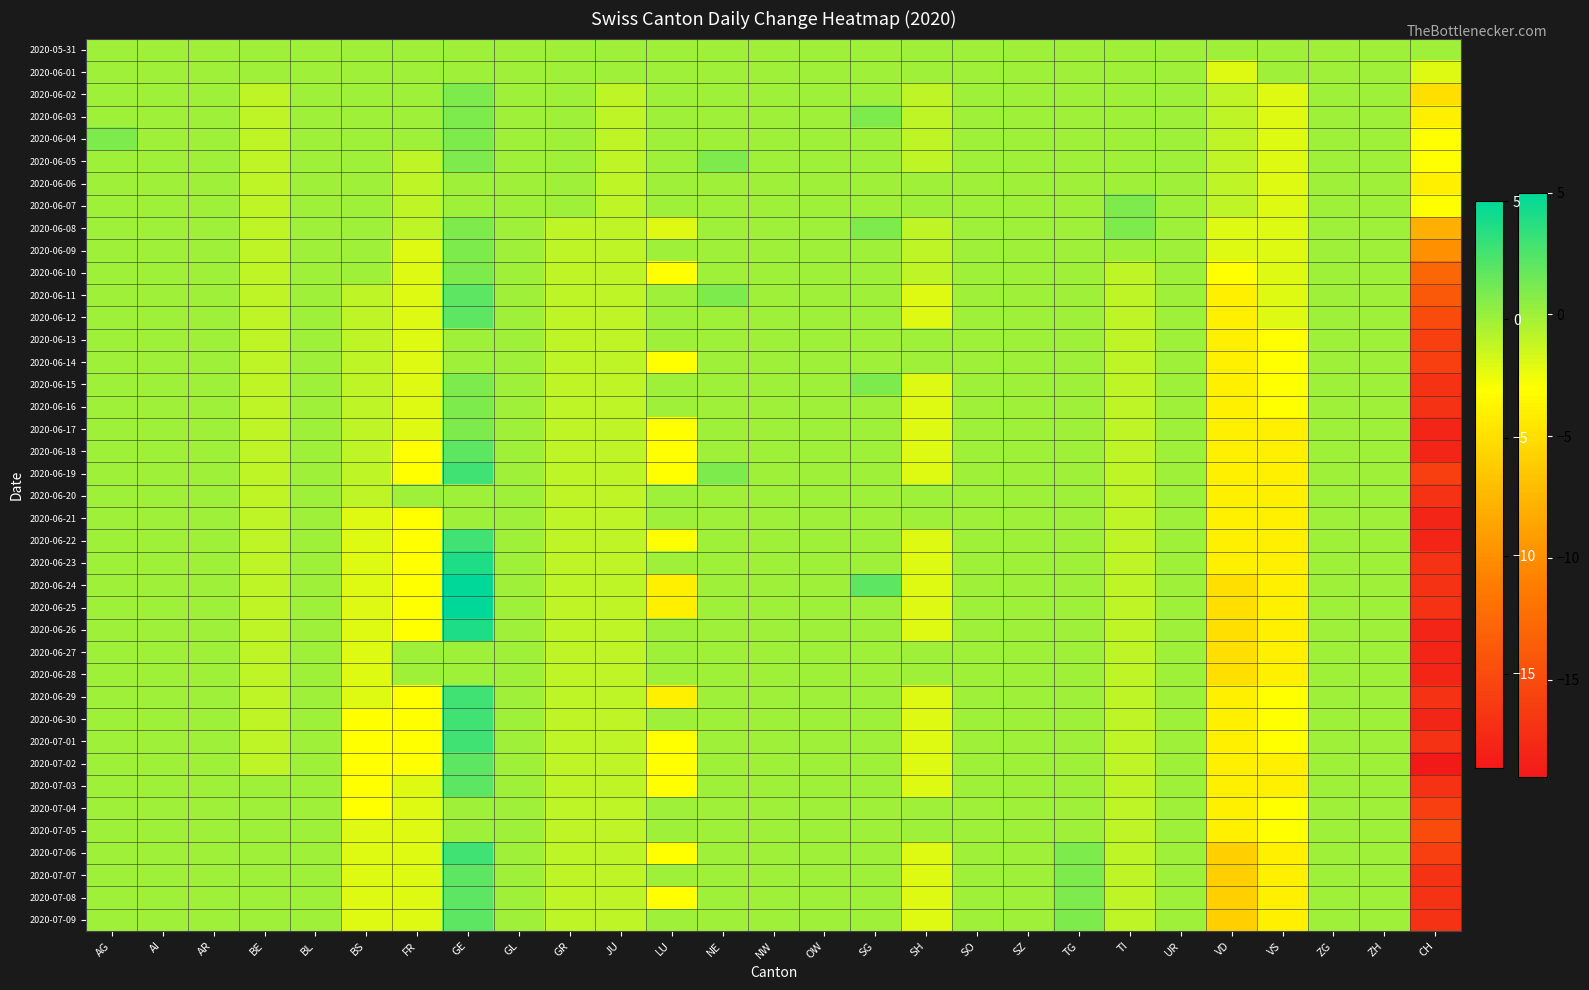

Reading left to right, transcribe all the data shown in this chart.

2020-05-31: AG=0	AI=0	AR=0	BE=0	BL=0	BS=0	FR=0	GE=0	GL=0	GR=0	JU=0	LU=0	NE=0	NW=0	OW=0	SG=0	SH=0	SO=0	SZ=0	TG=0	TI=0	UR=0	VD=0	VS=0	ZG=0	ZH=0	CH=0
2020-06-01: AG=0	AI=0	AR=0	BE=0	BL=0	BS=0	FR=0	GE=0	GL=0	GR=0	JU=0	LU=0	NE=0	NW=0	OW=0	SG=0	SH=0	SO=0	SZ=0	TG=0	TI=0	UR=0	VD=-2	VS=0	ZG=0	ZH=0	CH=-2
2020-06-02: AG=0	AI=0	AR=0	BE=-1	BL=0	BS=0	FR=0	GE=1	GL=0	GR=0	JU=-1	LU=0	NE=0	NW=0	OW=0	SG=0	SH=-1	SO=0	SZ=0	TG=0	TI=0	UR=0	VD=-1	VS=-2	ZG=0	ZH=0	CH=-5
2020-06-03: AG=0	AI=0	AR=0	BE=-1	BL=0	BS=0	FR=0	GE=1	GL=0	GR=0	JU=-1	LU=0	NE=0	NW=0	OW=0	SG=1	SH=-1	SO=0	SZ=0	TG=0	TI=0	UR=0	VD=-1	VS=-2	ZG=0	ZH=0	CH=-4
2020-06-04: AG=1	AI=0	AR=0	BE=-1	BL=0	BS=0	FR=0	GE=1	GL=0	GR=0	JU=-1	LU=0	NE=0	NW=0	OW=0	SG=0	SH=-1	SO=0	SZ=0	TG=0	TI=0	UR=0	VD=-1	VS=-2	ZG=0	ZH=0	CH=-3
2020-06-05: AG=0	AI=0	AR=0	BE=-1	BL=0	BS=0	FR=-1	GE=1	GL=0	GR=0	JU=-1	LU=0	NE=1	NW=0	OW=0	SG=0	SH=-1	SO=0	SZ=0	TG=0	TI=0	UR=0	VD=-1	VS=-2	ZG=0	ZH=0	CH=-3
2020-06-06: AG=0	AI=0	AR=0	BE=-1	BL=0	BS=0	FR=-1	GE=0	GL=0	GR=0	JU=-1	LU=0	NE=0	NW=0	OW=0	SG=0	SH=0	SO=0	SZ=0	TG=0	TI=0	UR=0	VD=-1	VS=-2	ZG=0	ZH=0	CH=-4
2020-06-07: AG=0	AI=0	AR=0	BE=-1	BL=0	BS=0	FR=-1	GE=0	GL=0	GR=0	JU=-1	LU=0	NE=0	NW=0	OW=0	SG=0	SH=0	SO=0	SZ=0	TG=0	TI=1	UR=0	VD=-1	VS=-2	ZG=0	ZH=0	CH=-3
2020-06-08: AG=0	AI=0	AR=0	BE=-1	BL=0	BS=0	FR=-1	GE=1	GL=0	GR=-1	JU=-1	LU=-2	NE=0	NW=0	OW=0	SG=1	SH=-1	SO=0	SZ=0	TG=0	TI=1	UR=0	VD=-2	VS=-2	ZG=0	ZH=0	CH=-8
2020-06-09: AG=0	AI=0	AR=0	BE=-1	BL=0	BS=0	FR=-2	GE=1	GL=0	GR=-1	JU=-1	LU=0	NE=0	NW=0	OW=0	SG=0	SH=-1	SO=0	SZ=0	TG=0	TI=0	UR=0	VD=-2	VS=-2	ZG=0	ZH=0	CH=-10
2020-06-10: AG=0	AI=0	AR=0	BE=-1	BL=0	BS=0	FR=-2	GE=1	GL=0	GR=-1	JU=-1	LU=-3	NE=0	NW=0	OW=0	SG=0	SH=-1	SO=0	SZ=0	TG=0	TI=-1	UR=0	VD=-3	VS=-2	ZG=0	ZH=0	CH=-13
2020-06-11: AG=0	AI=0	AR=0	BE=-1	BL=0	BS=-1	FR=-2	GE=2	GL=0	GR=-1	JU=-1	LU=0	NE=1	NW=0	OW=0	SG=0	SH=-2	SO=0	SZ=0	TG=0	TI=-1	UR=0	VD=-4	VS=-2	ZG=0	ZH=0	CH=-14
2020-06-12: AG=0	AI=0	AR=0	BE=-1	BL=0	BS=-1	FR=-2	GE=2	GL=0	GR=-1	JU=-1	LU=0	NE=0	NW=0	OW=0	SG=0	SH=-2	SO=0	SZ=0	TG=0	TI=-1	UR=0	VD=-4	VS=-2	ZG=0	ZH=0	CH=-15
2020-06-13: AG=0	AI=0	AR=0	BE=-1	BL=0	BS=-1	FR=-2	GE=0	GL=0	GR=-1	JU=-1	LU=0	NE=0	NW=0	OW=0	SG=0	SH=0	SO=0	SZ=0	TG=0	TI=-1	UR=0	VD=-4	VS=-3	ZG=0	ZH=0	CH=-16
2020-06-14: AG=0	AI=0	AR=0	BE=-1	BL=0	BS=-1	FR=-2	GE=0	GL=0	GR=-1	JU=-1	LU=-3	NE=0	NW=0	OW=0	SG=0	SH=0	SO=0	SZ=0	TG=0	TI=-1	UR=0	VD=-4	VS=-3	ZG=0	ZH=0	CH=-16
2020-06-15: AG=0	AI=0	AR=0	BE=-1	BL=0	BS=-1	FR=-2	GE=1	GL=0	GR=-1	JU=-1	LU=0	NE=0	NW=0	OW=0	SG=1	SH=-2	SO=0	SZ=0	TG=0	TI=-1	UR=0	VD=-4	VS=-3	ZG=0	ZH=0	CH=-17
2020-06-16: AG=0	AI=0	AR=0	BE=-1	BL=0	BS=-1	FR=-2	GE=1	GL=0	GR=-1	JU=-1	LU=0	NE=0	NW=0	OW=0	SG=0	SH=-2	SO=0	SZ=0	TG=0	TI=-1	UR=0	VD=-4	VS=-3	ZG=0	ZH=0	CH=-17
2020-06-17: AG=0	AI=0	AR=0	BE=-1	BL=0	BS=-1	FR=-2	GE=1	GL=0	GR=-1	JU=-1	LU=-3	NE=0	NW=0	OW=0	SG=0	SH=-2	SO=0	SZ=0	TG=0	TI=-1	UR=0	VD=-4	VS=-4	ZG=0	ZH=0	CH=-18
2020-06-18: AG=0	AI=0	AR=0	BE=-1	BL=0	BS=-1	FR=-3	GE=2	GL=0	GR=-1	JU=-1	LU=-3	NE=0	NW=0	OW=0	SG=0	SH=-2	SO=0	SZ=0	TG=0	TI=-1	UR=0	VD=-4	VS=-4	ZG=0	ZH=0	CH=-18
2020-06-19: AG=0	AI=0	AR=0	BE=-1	BL=0	BS=-1	FR=-3	GE=3	GL=0	GR=-1	JU=-1	LU=-3	NE=1	NW=0	OW=0	SG=0	SH=-2	SO=0	SZ=0	TG=0	TI=-1	UR=0	VD=-4	VS=-4	ZG=0	ZH=0	CH=-16
2020-06-20: AG=0	AI=0	AR=0	BE=-1	BL=0	BS=-1	FR=0	GE=0	GL=0	GR=-1	JU=-1	LU=0	NE=0	NW=0	OW=0	SG=0	SH=0	SO=0	SZ=0	TG=0	TI=-1	UR=0	VD=-4	VS=-4	ZG=0	ZH=0	CH=-17
2020-06-21: AG=0	AI=0	AR=0	BE=-1	BL=0	BS=-2	FR=-3	GE=0	GL=0	GR=-1	JU=-1	LU=0	NE=0	NW=0	OW=0	SG=0	SH=0	SO=0	SZ=0	TG=0	TI=-1	UR=0	VD=-4	VS=-4	ZG=0	ZH=0	CH=-18
2020-06-22: AG=0	AI=0	AR=0	BE=-1	BL=0	BS=-2	FR=-3	GE=3	GL=0	GR=-1	JU=-1	LU=-3	NE=0	NW=0	OW=0	SG=0	SH=-2	SO=0	SZ=0	TG=0	TI=-1	UR=0	VD=-4	VS=-4	ZG=0	ZH=0	CH=-18
2020-06-23: AG=0	AI=0	AR=0	BE=-1	BL=0	BS=-2	FR=-3	GE=4	GL=0	GR=-1	JU=-1	LU=0	NE=0	NW=0	OW=0	SG=0	SH=-2	SO=0	SZ=0	TG=0	TI=-1	UR=0	VD=-4	VS=-4	ZG=0	ZH=0	CH=-17
2020-06-24: AG=0	AI=0	AR=0	BE=-1	BL=0	BS=-2	FR=-3	GE=5	GL=0	GR=-1	JU=-1	LU=-4	NE=0	NW=0	OW=0	SG=2	SH=-2	SO=0	SZ=0	TG=0	TI=-1	UR=0	VD=-5	VS=-4	ZG=0	ZH=0	CH=-17
2020-06-25: AG=0	AI=0	AR=0	BE=-1	BL=0	BS=-2	FR=-3	GE=5	GL=0	GR=-1	JU=-1	LU=-4	NE=0	NW=0	OW=0	SG=0	SH=-2	SO=0	SZ=0	TG=0	TI=-1	UR=0	VD=-5	VS=-4	ZG=0	ZH=0	CH=-17
2020-06-26: AG=0	AI=0	AR=0	BE=-1	BL=0	BS=-2	FR=-3	GE=4	GL=0	GR=-1	JU=-1	LU=0	NE=0	NW=0	OW=0	SG=0	SH=-2	SO=0	SZ=0	TG=0	TI=-1	UR=0	VD=-5	VS=-4	ZG=0	ZH=0	CH=-18
2020-06-27: AG=0	AI=0	AR=0	BE=-1	BL=0	BS=-2	FR=0	GE=0	GL=0	GR=-1	JU=-1	LU=0	NE=0	NW=0	OW=0	SG=0	SH=0	SO=0	SZ=0	TG=0	TI=-1	UR=0	VD=-5	VS=-4	ZG=0	ZH=0	CH=-18
2020-06-28: AG=0	AI=0	AR=0	BE=-1	BL=0	BS=-2	FR=0	GE=0	GL=0	GR=-1	JU=-1	LU=0	NE=0	NW=0	OW=0	SG=0	SH=0	SO=0	SZ=0	TG=0	TI=-1	UR=0	VD=-5	VS=-4	ZG=0	ZH=0	CH=-18
2020-06-29: AG=0	AI=0	AR=0	BE=-1	BL=0	BS=-2	FR=-3	GE=3	GL=0	GR=-1	JU=-1	LU=-4	NE=0	NW=0	OW=0	SG=0	SH=-2	SO=0	SZ=0	TG=0	TI=-1	UR=0	VD=-4	VS=-3	ZG=0	ZH=0	CH=-17
2020-06-30: AG=0	AI=0	AR=0	BE=-1	BL=0	BS=-3	FR=-3	GE=3	GL=0	GR=-1	JU=-1	LU=0	NE=0	NW=0	OW=0	SG=0	SH=-2	SO=0	SZ=0	TG=0	TI=-1	UR=0	VD=-4	VS=-3	ZG=0	ZH=0	CH=-18
2020-07-01: AG=0	AI=0	AR=0	BE=-1	BL=0	BS=-3	FR=-3	GE=3	GL=0	GR=-1	JU=-1	LU=-3	NE=0	NW=0	OW=0	SG=0	SH=-2	SO=0	SZ=0	TG=0	TI=-1	UR=0	VD=-4	VS=-3	ZG=0	ZH=0	CH=-17
2020-07-02: AG=0	AI=0	AR=0	BE=-1	BL=0	BS=-3	FR=-3	GE=2	GL=0	GR=-1	JU=-1	LU=-3	NE=0	NW=0	OW=0	SG=0	SH=-2	SO=0	SZ=0	TG=0	TI=-1	UR=0	VD=-4	VS=-4	ZG=0	ZH=0	CH=-19
2020-07-03: AG=0	AI=0	AR=0	BE=0	BL=0	BS=-3	FR=-2	GE=2	GL=0	GR=-1	JU=-1	LU=-3	NE=0	NW=0	OW=0	SG=0	SH=-2	SO=0	SZ=0	TG=0	TI=-1	UR=0	VD=-4	VS=-4	ZG=0	ZH=0	CH=-17
2020-07-04: AG=0	AI=0	AR=0	BE=0	BL=0	BS=-3	FR=-2	GE=0	GL=0	GR=-1	JU=-1	LU=0	NE=0	NW=0	OW=0	SG=0	SH=0	SO=0	SZ=0	TG=0	TI=-1	UR=0	VD=-4	VS=-3	ZG=0	ZH=0	CH=-16
2020-07-05: AG=0	AI=0	AR=0	BE=0	BL=0	BS=-2	FR=-2	GE=0	GL=0	GR=-1	JU=-1	LU=0	NE=0	NW=0	OW=0	SG=0	SH=0	SO=0	SZ=0	TG=0	TI=-1	UR=0	VD=-4	VS=-3	ZG=0	ZH=0	CH=-15
2020-07-06: AG=0	AI=0	AR=0	BE=0	BL=0	BS=-2	FR=-2	GE=3	GL=0	GR=-1	JU=-1	LU=-3	NE=0	NW=0	OW=0	SG=0	SH=-2	SO=0	SZ=0	TG=1	TI=-1	UR=0	VD=-6	VS=-4	ZG=0	ZH=0	CH=-16
2020-07-07: AG=0	AI=0	AR=0	BE=0	BL=0	BS=-2	FR=-2	GE=2	GL=0	GR=-1	JU=-1	LU=0	NE=0	NW=0	OW=0	SG=0	SH=-2	SO=0	SZ=0	TG=1	TI=-1	UR=0	VD=-6	VS=-4	ZG=0	ZH=0	CH=-17
2020-07-08: AG=0	AI=0	AR=0	BE=0	BL=0	BS=-2	FR=-2	GE=2	GL=0	GR=-1	JU=-1	LU=-3	NE=0	NW=0	OW=0	SG=0	SH=-2	SO=0	SZ=0	TG=1	TI=-1	UR=0	VD=-6	VS=-4	ZG=0	ZH=0	CH=-17
2020-07-09: AG=0	AI=0	AR=0	BE=0	BL=0	BS=-2	FR=-2	GE=2	GL=0	GR=-1	JU=-1	LU=0	NE=0	NW=0	OW=0	SG=0	SH=-2	SO=0	SZ=0	TG=1	TI=-1	UR=0	VD=-6	VS=-4	ZG=0	ZH=0	CH=-17